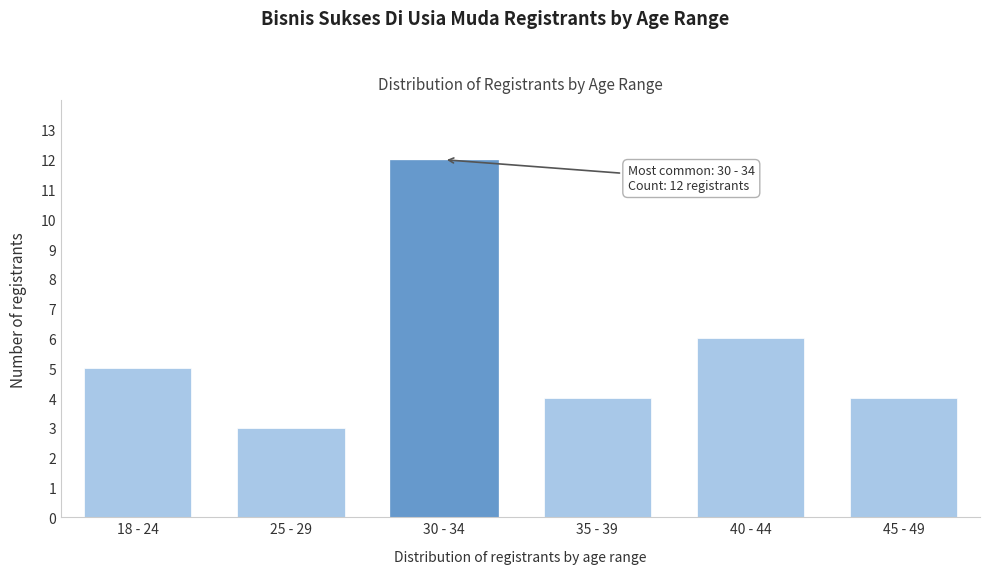

Reading left to right, what are all the values shown in this chart?

18 - 24=5	25 - 29=3	30 - 34=12	35 - 39=4	40 - 44=6	45 - 49=4